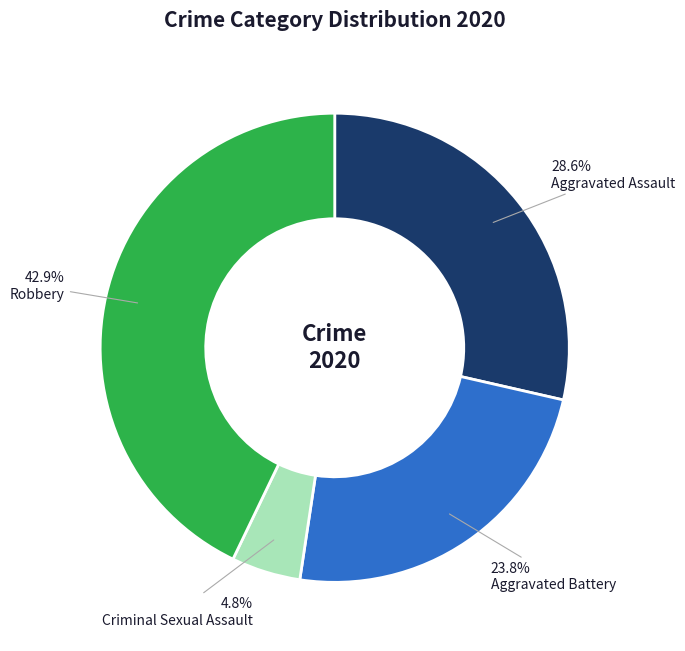

Approximately how many times larger is the value at Aggravated Assault compared to Criminal Sexual Assault?

6.0